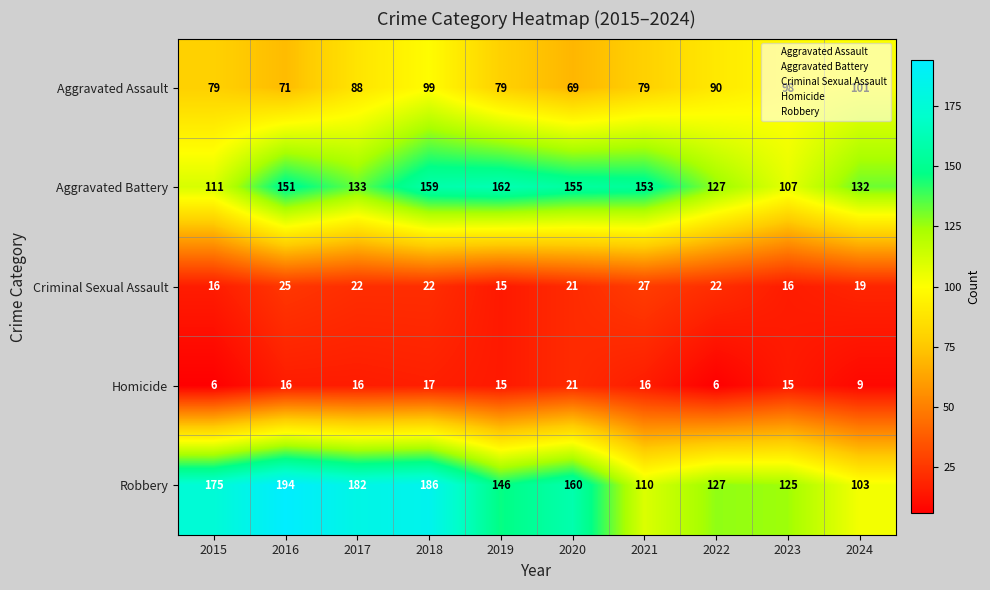

The value of Aggravated Assault at 2024 is 161. True or false?

False